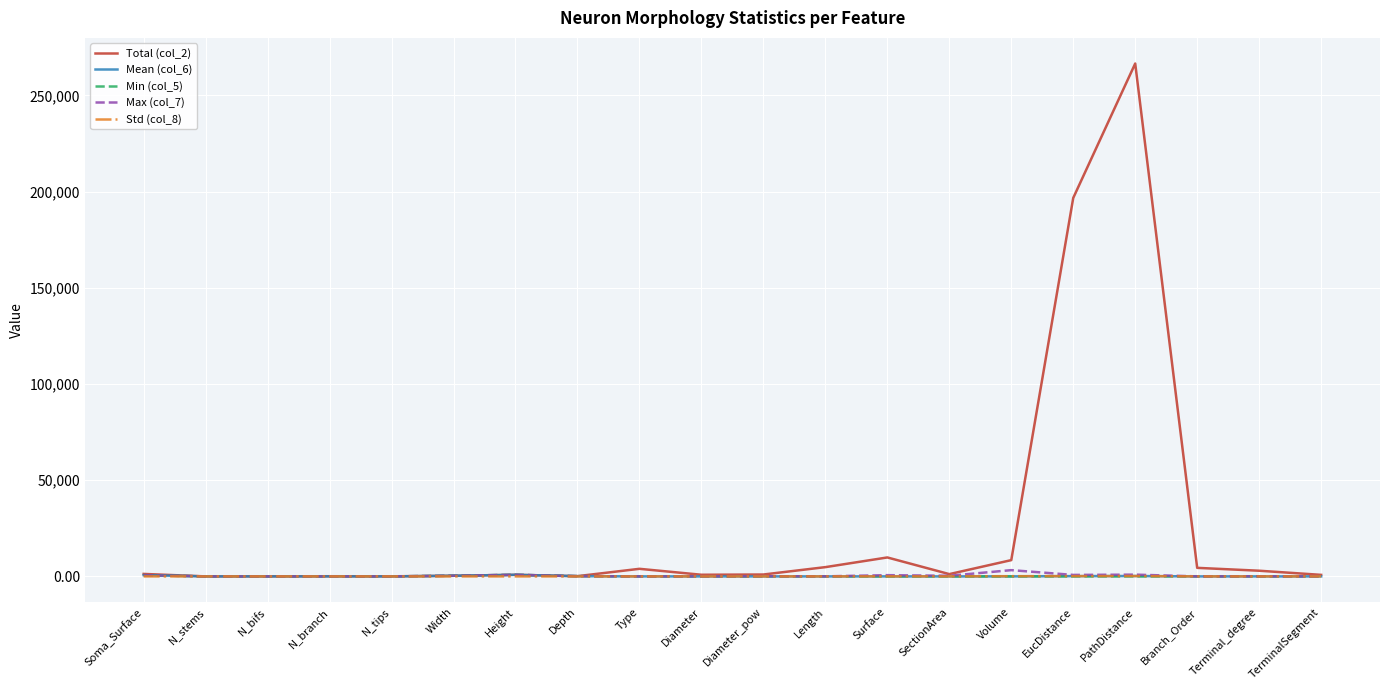

At which label does Total (col_2) reach its peak?

PathDistance